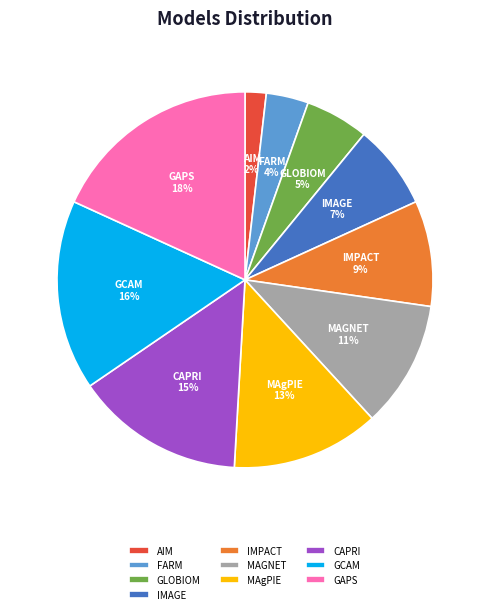

To the nearest percent, what is the combined percentage of AIM and MAGNET?

13%